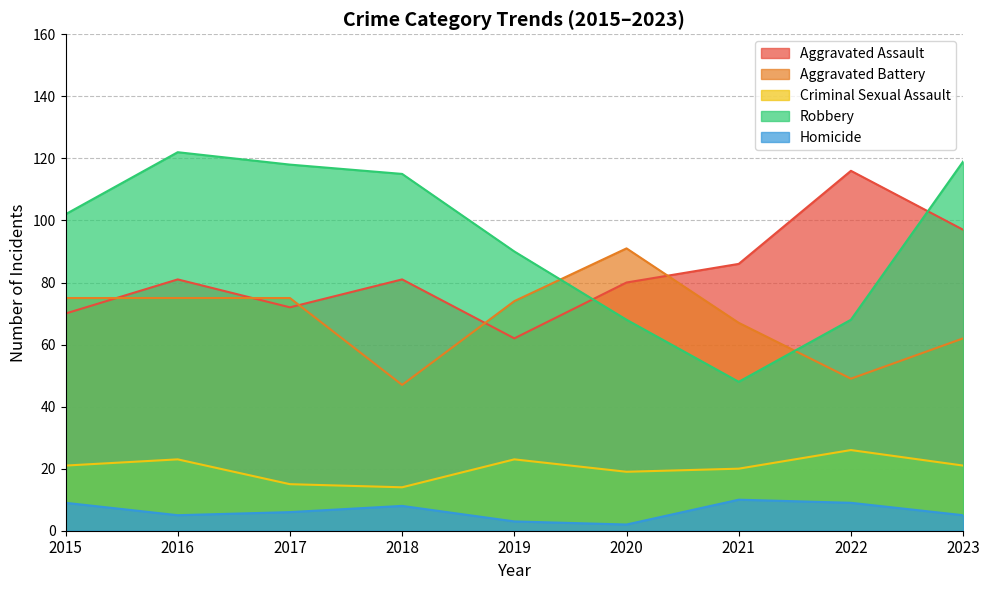

Rank the series by their maximum value, from highest to lowest.

Robbery, Aggravated Assault, Aggravated Battery, Criminal Sexual Assault, Homicide